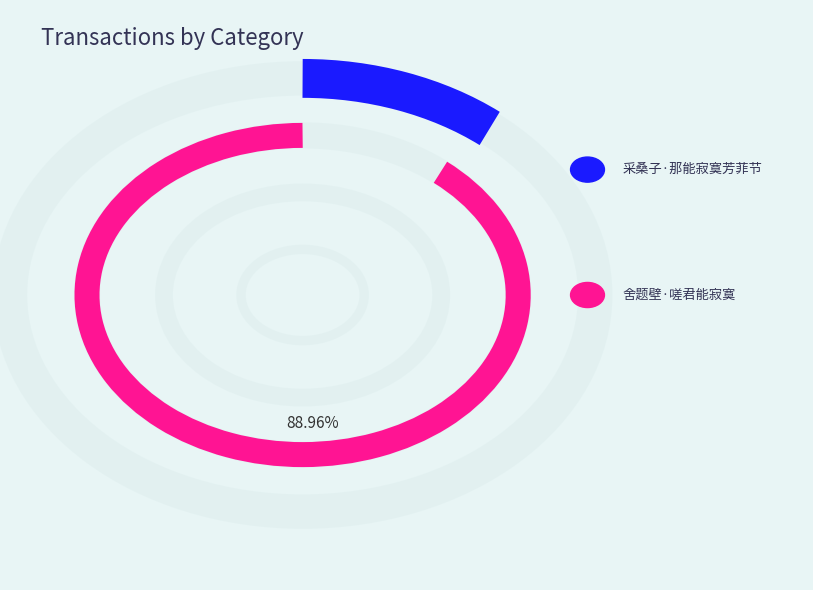

How many segments does this pie chart have?

2